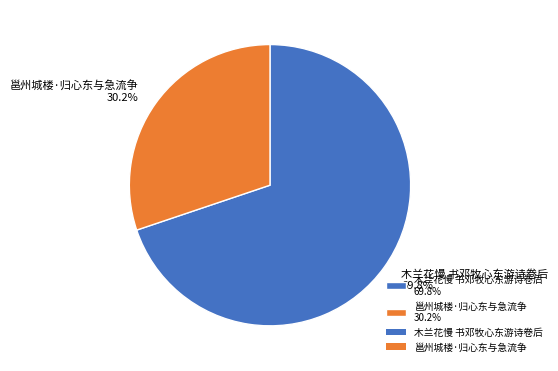

Rank the categories by value from highest to lowest.

木兰花慢 书邓牧心东游诗卷后, 邕州城楼·归心东与急流争